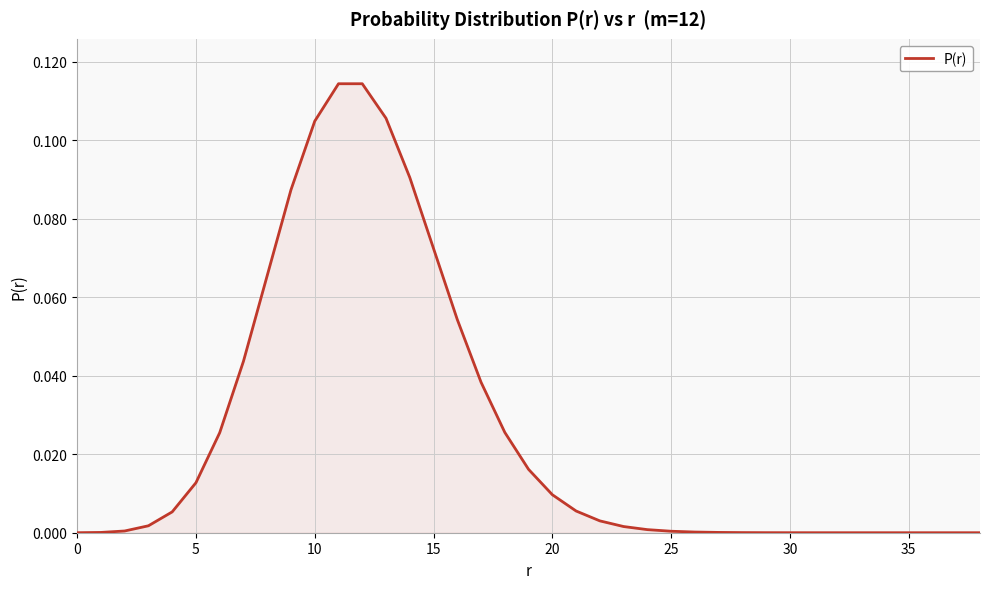

Does the chart display data point markers on the line(s)?

No